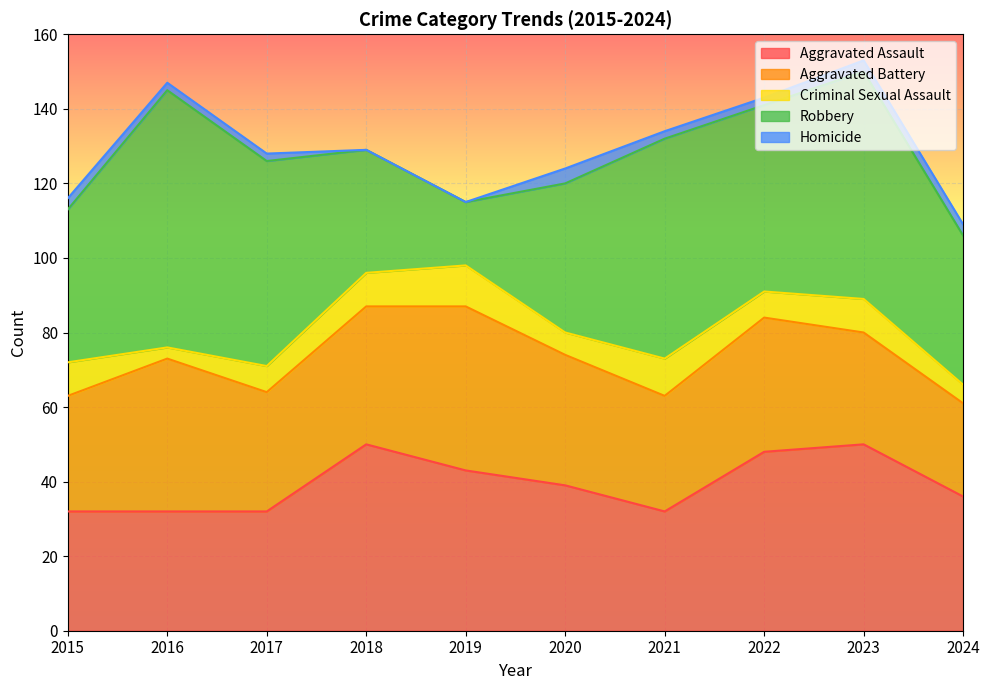

What are all the series names shown in the legend?

Aggravated Assault, Aggravated Battery, Criminal Sexual Assault, Robbery, Homicide